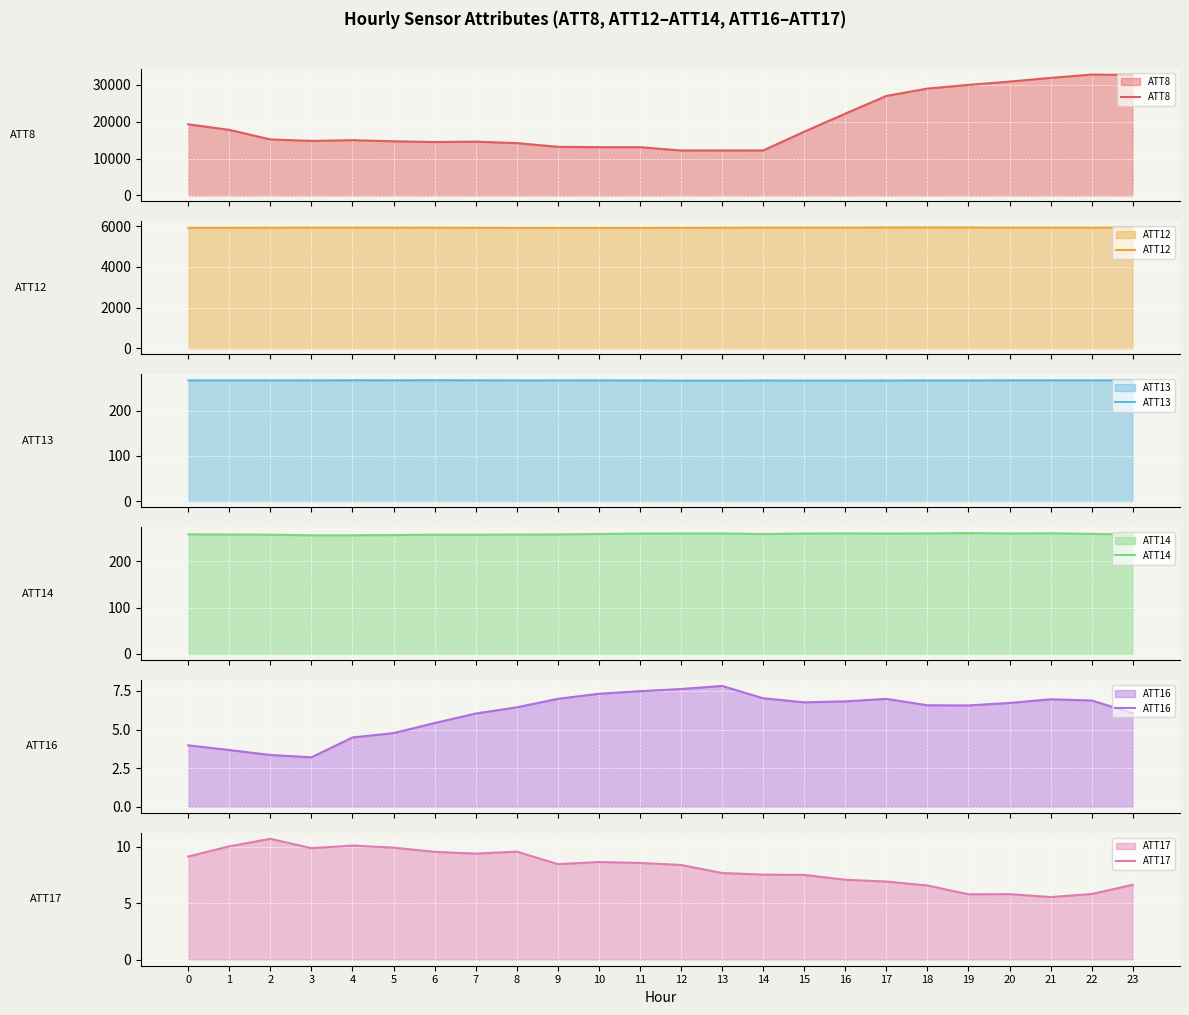

What is the value of the ATT8 point at the 24th from the left?

32700.0